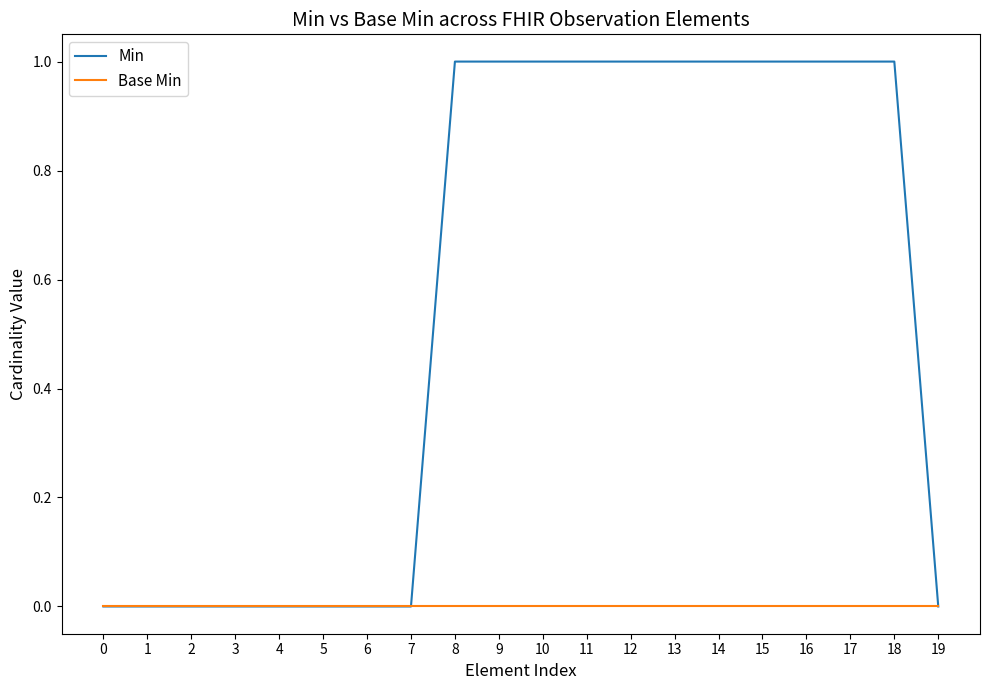

Is the value of Base Min at 12 greater than the value of Min at 11?

No